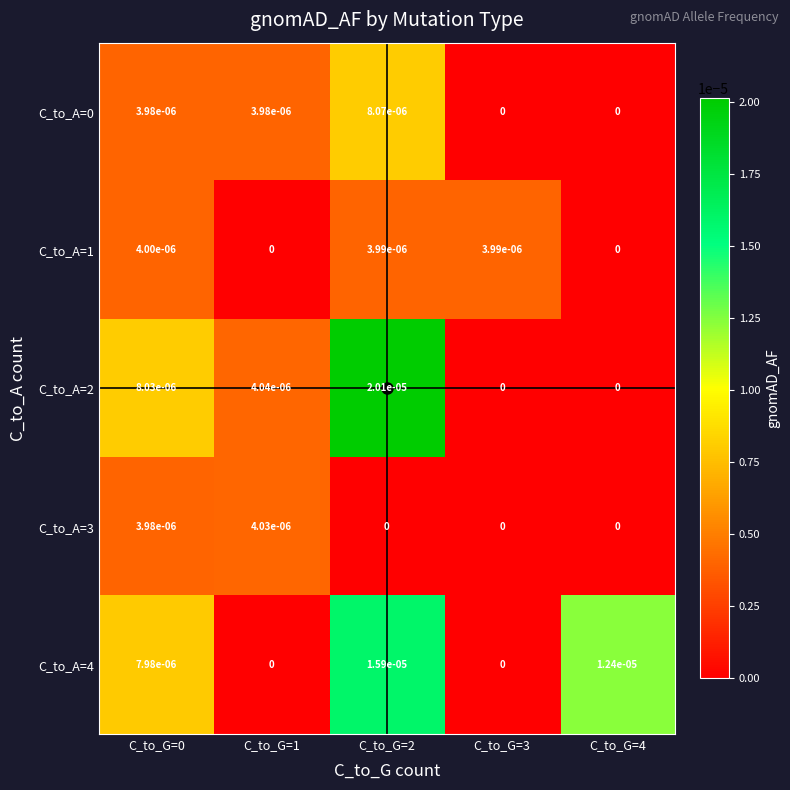

Is the value of C_to_A=4 at C_to_G=1 greater than the value of C_to_A=0 at C_to_G=0?

No